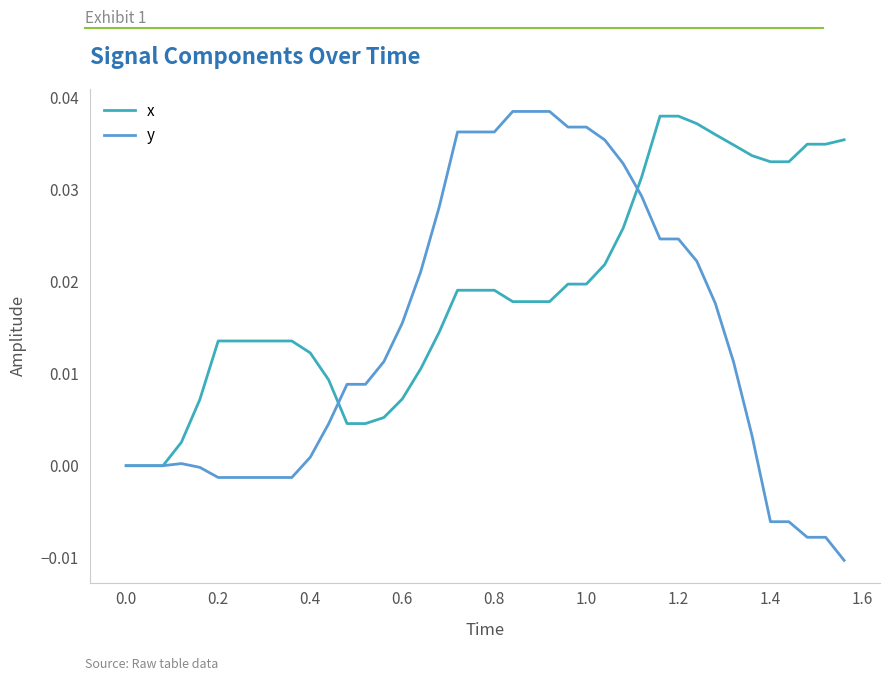

List the series in order of their peak value, highest first.

y, x